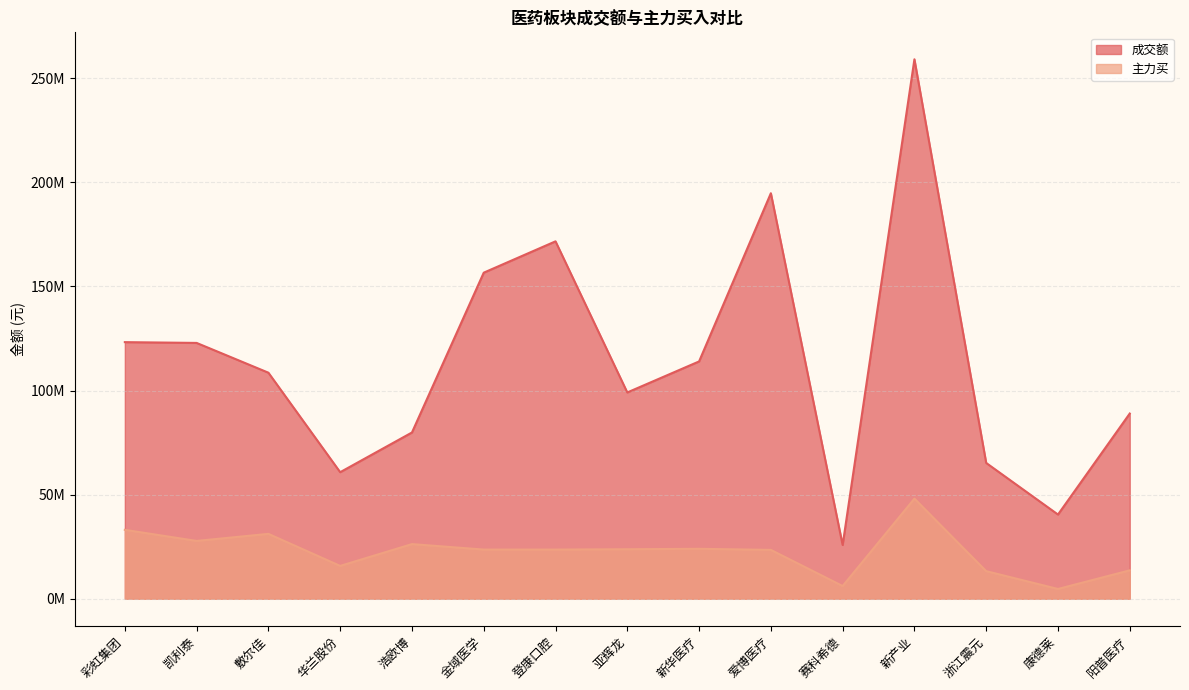

What is the difference between the highest and lowest values at 浙江震元?

51974013